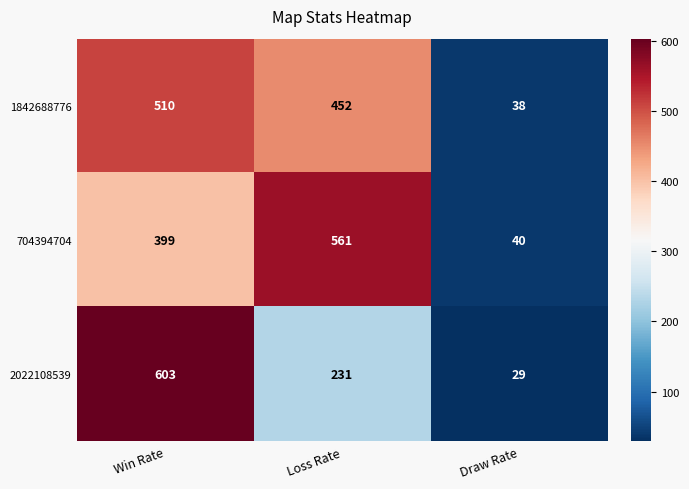

Count the number of data series in this chart.

3